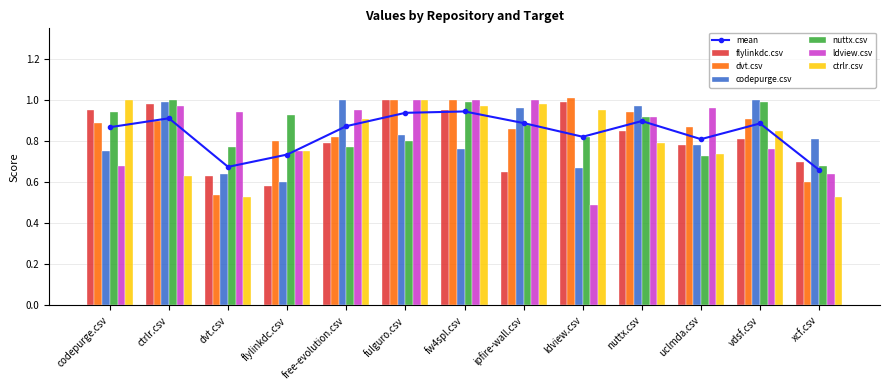

Is it true that ctrlr.csv equals 0.5 at dvt.csv?

True